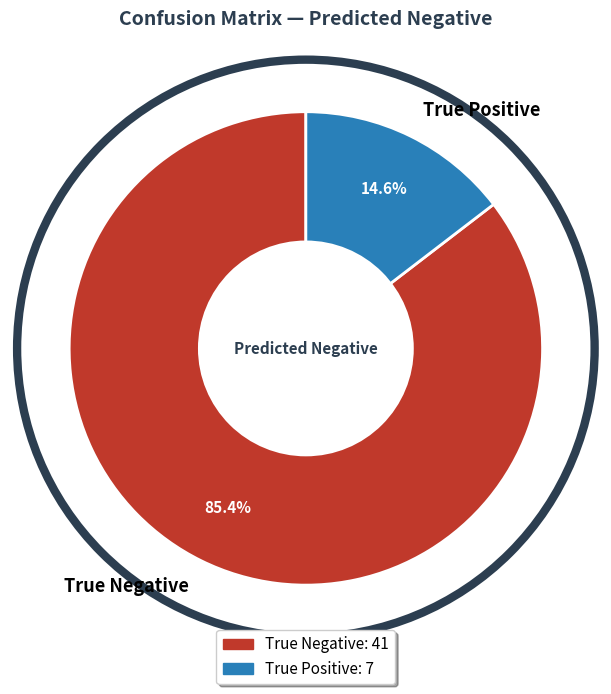

How many segments does this pie chart have?

2